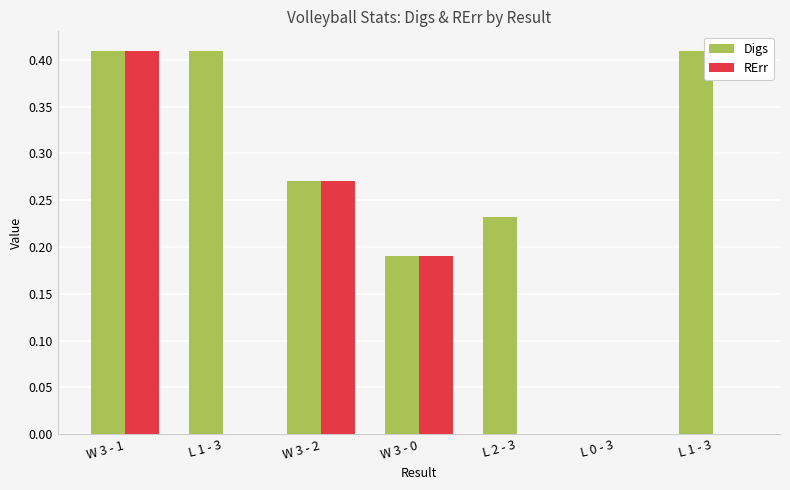

Reading left to right, list all the values displayed in this chart.

Digs: W 3 - 1=0.4	L 1 - 3=0.4	W 3 - 2=0.3	W 3 - 0=0.2	L 2 - 3=0.2	L 0 - 3=0.0	L 1 - 3=0.4
RErr: W 3 - 1=0.4	L 1 - 3=0.0	W 3 - 2=0.3	W 3 - 0=0.2	L 2 - 3=0.0	L 0 - 3=0.0	L 1 - 3=0.0